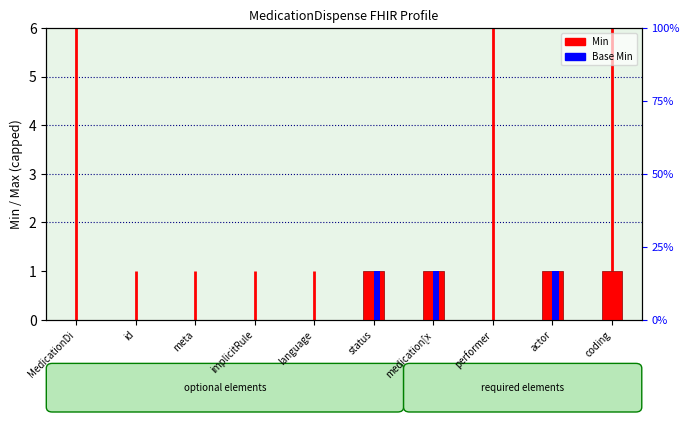

What is the value of the Min bar at the 10th from the left?

1